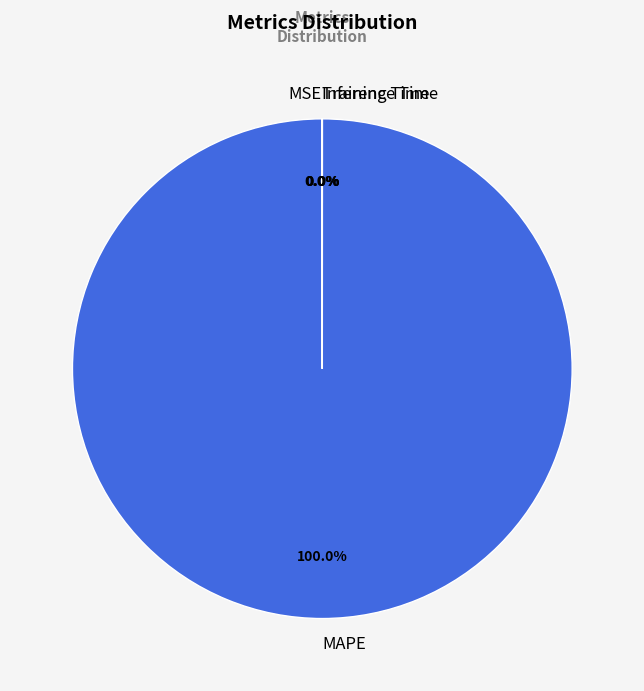

Which slice is the largest?

MAPE